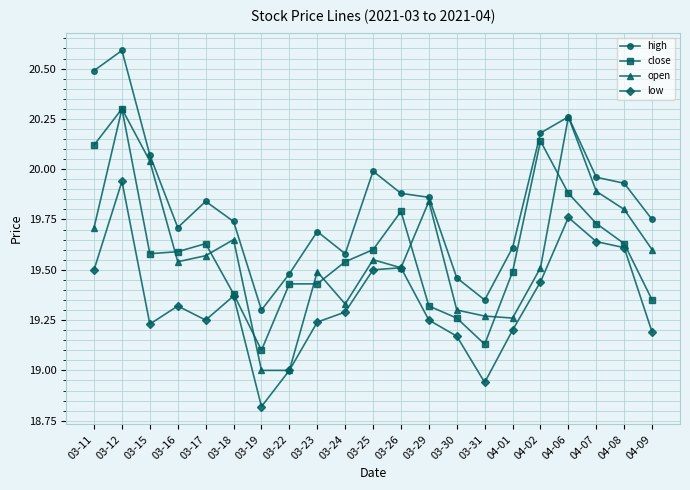

Which label corresponds to the largest value in the chart?

03-12